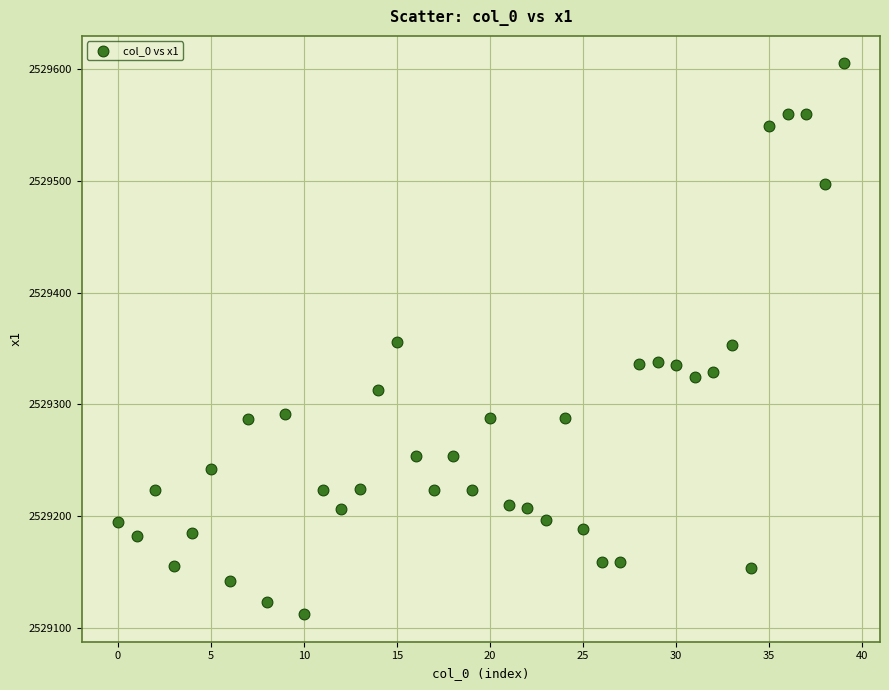

What is the range of Y values (max minus min)?

492.9